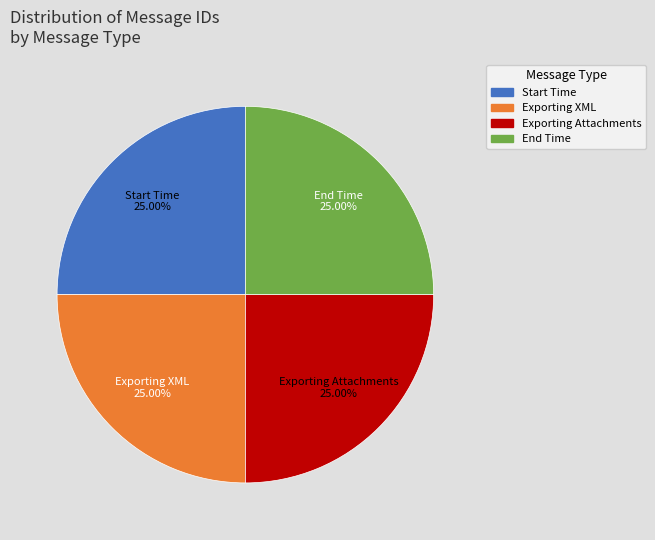

Is Start Time the majority of the pie?

No